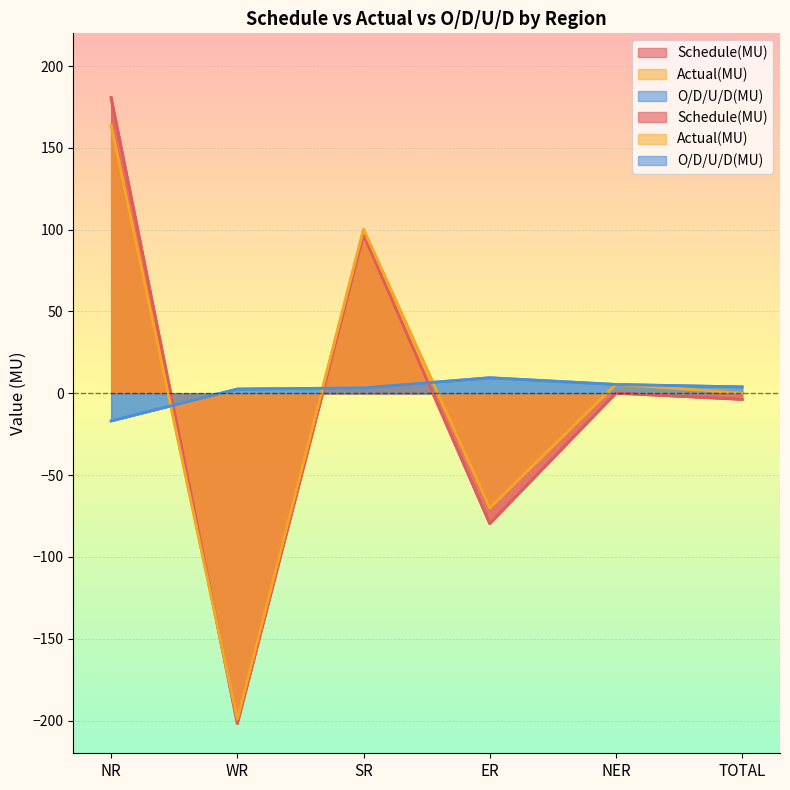

What are all the series names shown in the legend?

Schedule(MU), Actual(MU), O/D/U/D(MU)